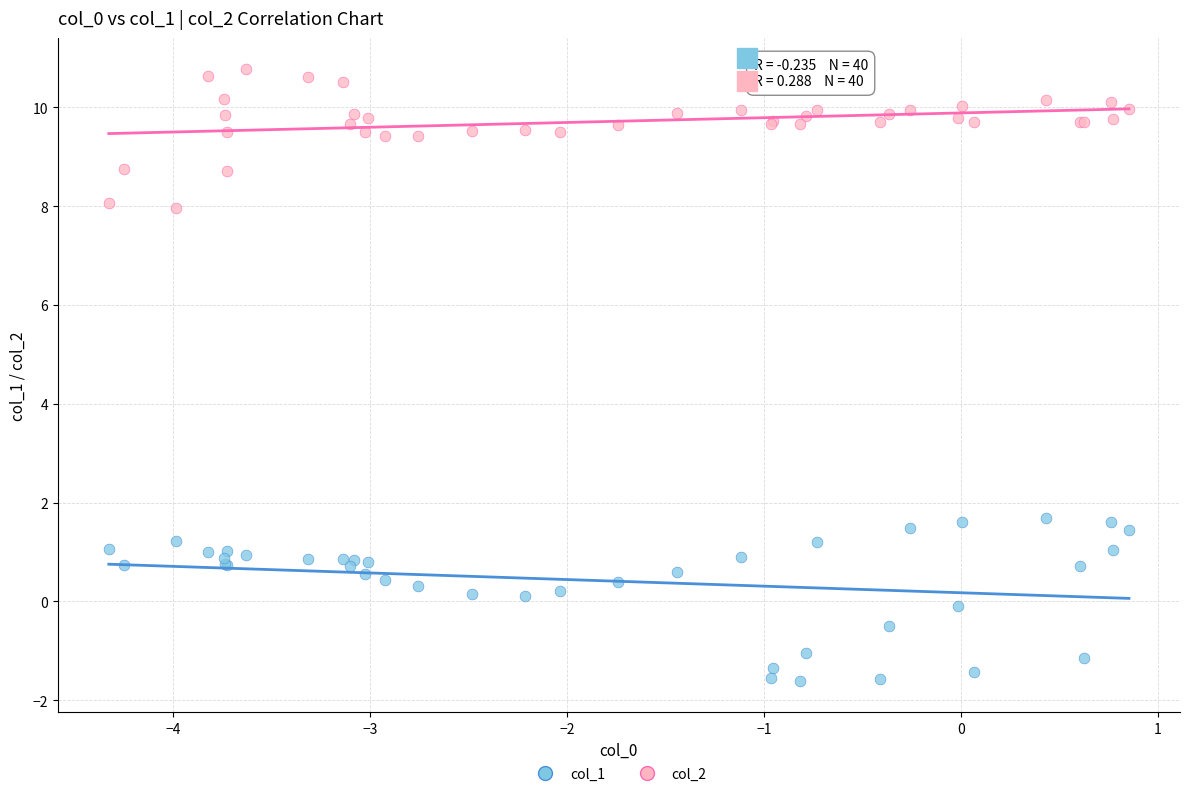

Which series reaches the minimum Y coordinate?

col_1